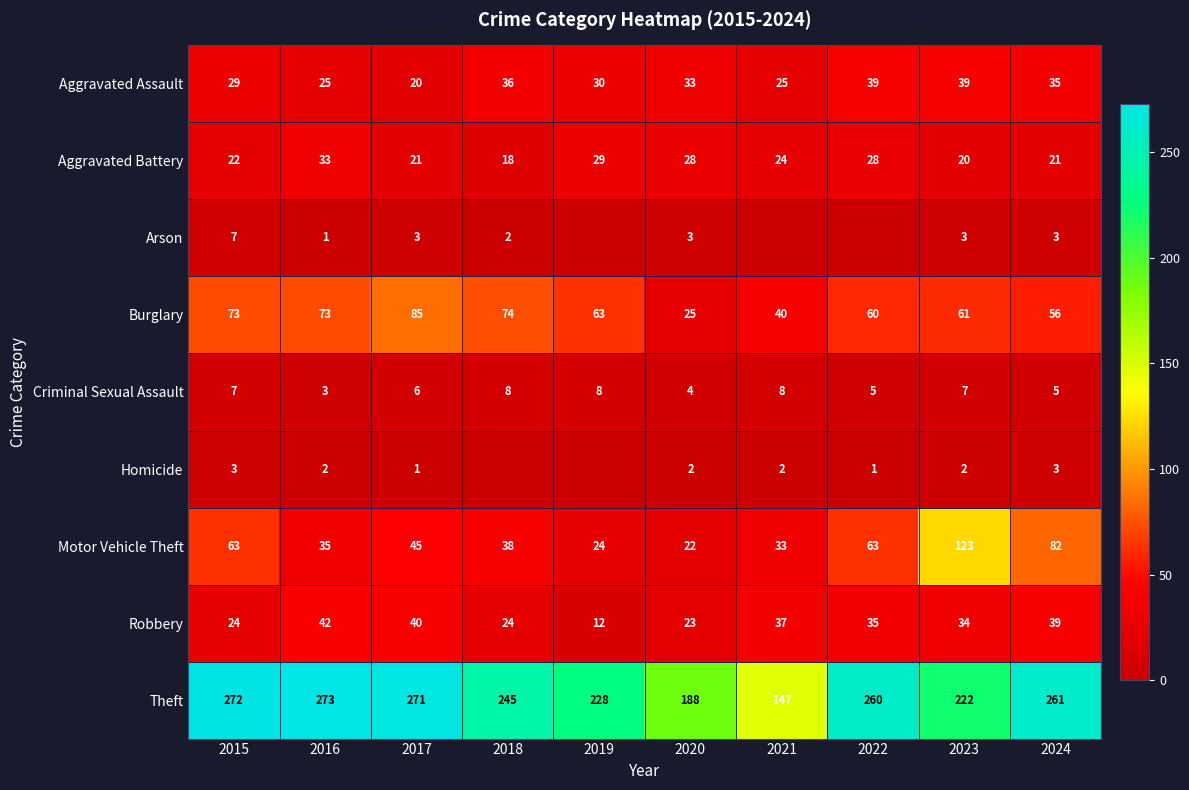

True or false: Homicide has a value of 1 at 2022.

True